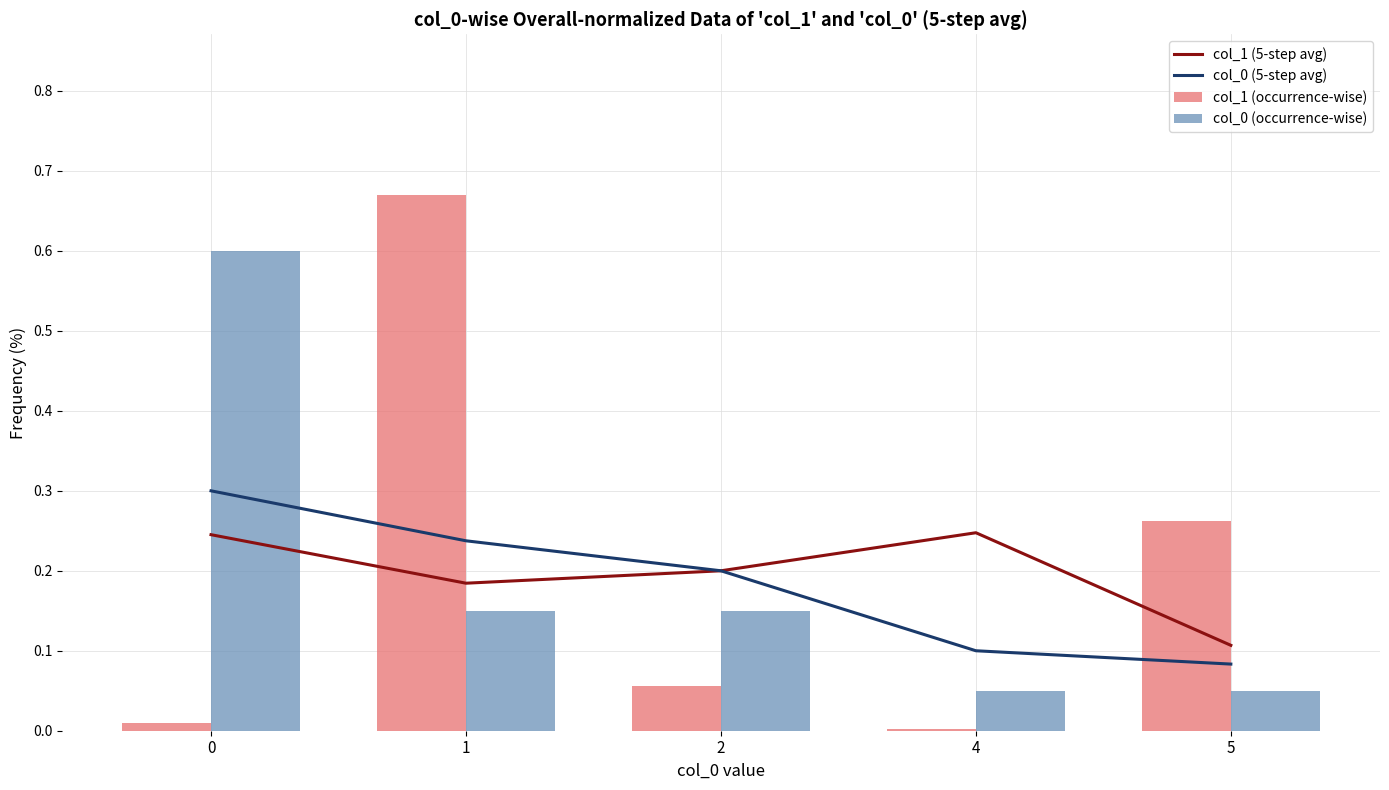

Reading left to right, what are all the values shown in this chart?

col_1 (5-step avg): 0.2	0.2	0.2	0.2	0.1
col_0 (5-step avg): 0.3	0.2	0.2	0.1	0.1
col_1 (occurrence-wise): 0.0	0.7	0.1	0.0	0.3
col_0 (occurrence-wise): 0.6	0.1	0.1	0.1	0.1